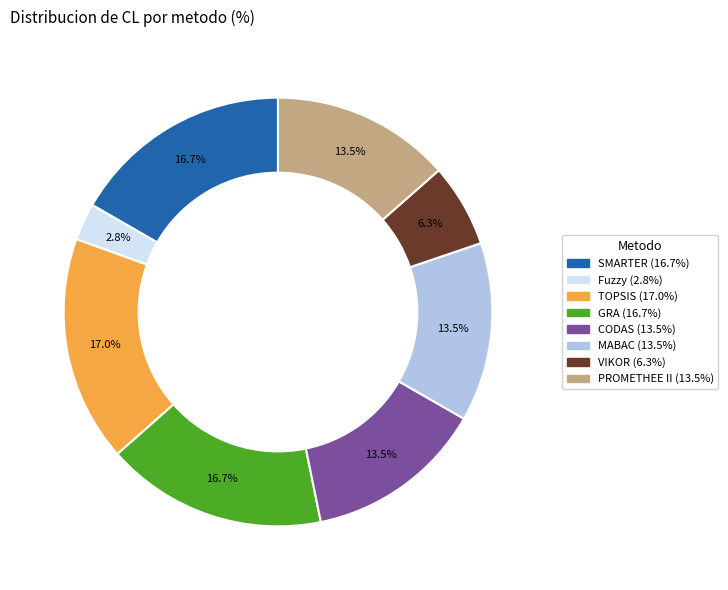

The TOPSIS slice represents 6% of the pie. True or false?

False